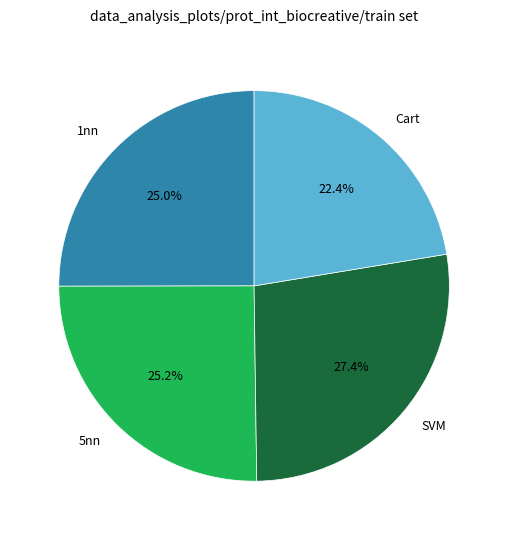

Is it true that 1nn is 31% of the pie?

False